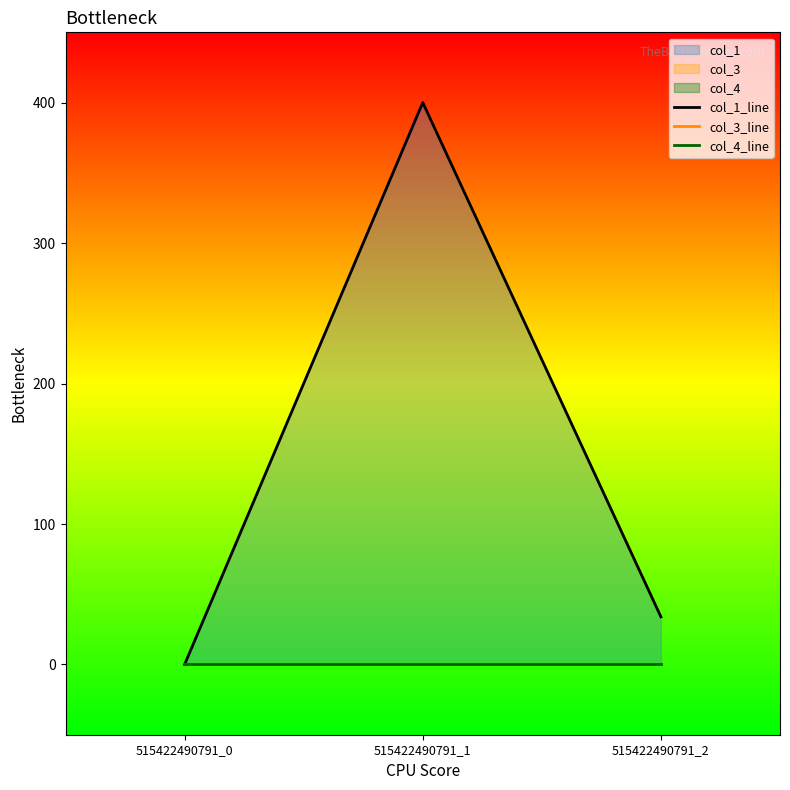

Where is col_3_line nearest to the value 0?

515422490791_0